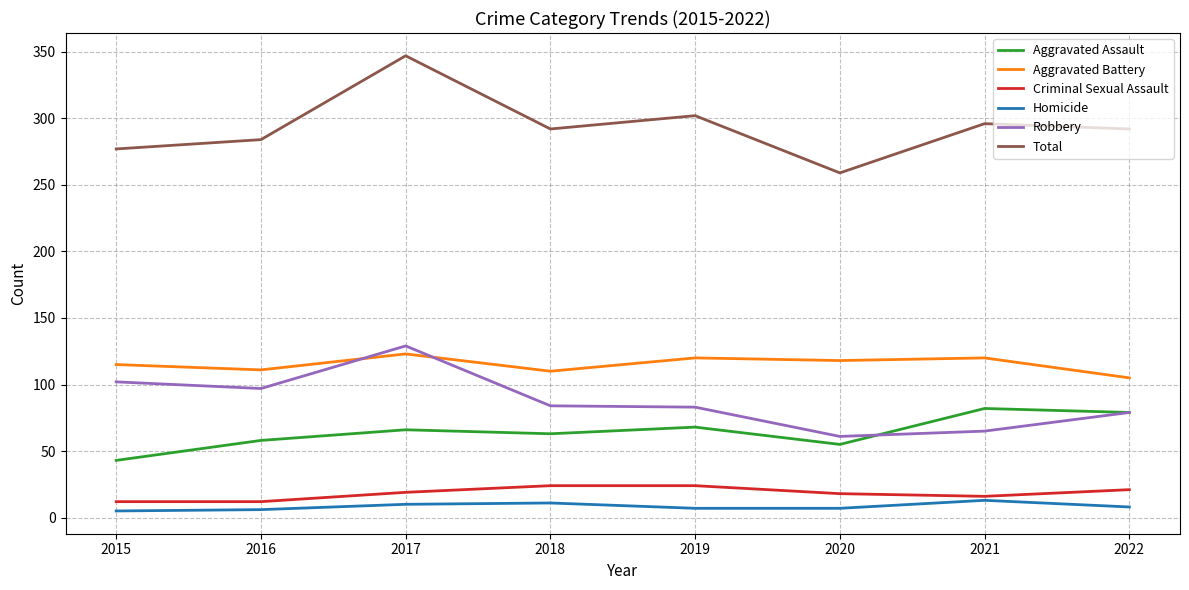

What is the difference between the highest and lowest values at 2021?

283